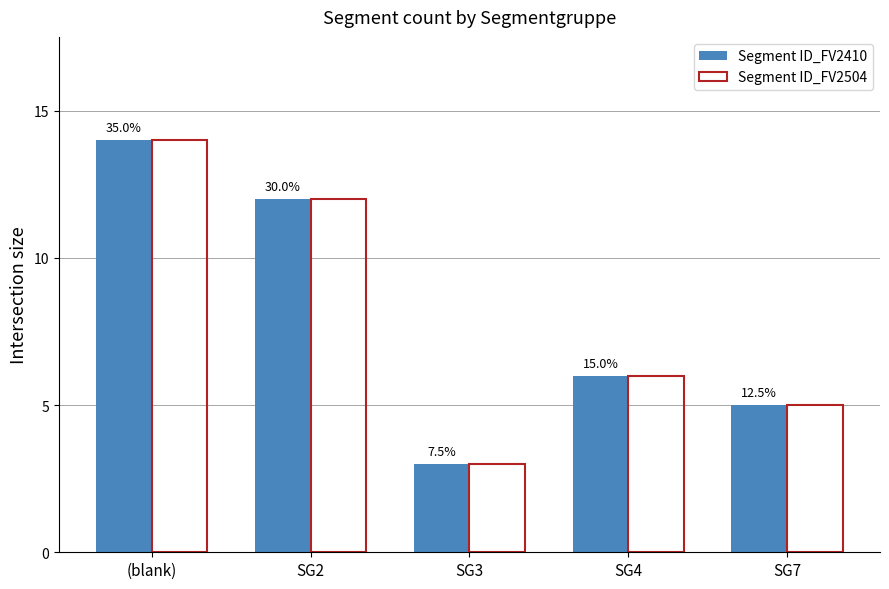

How many groups of bars are there?

5